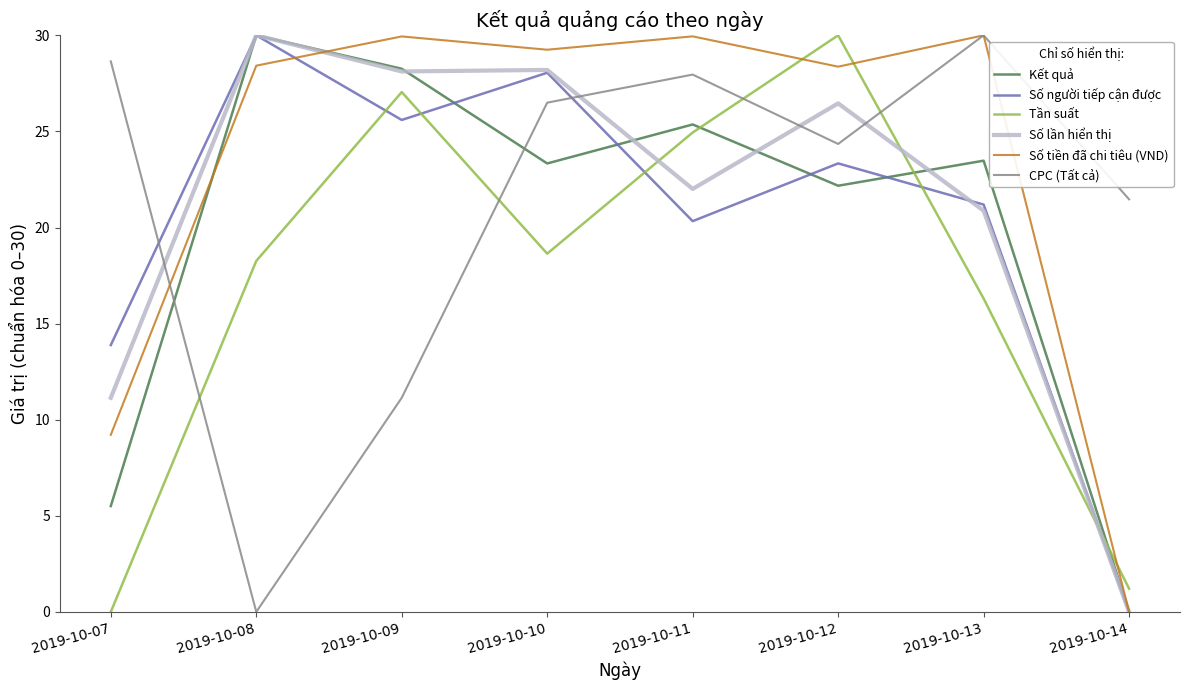

What are all the series names shown in the legend?

Kết quả, Số người tiếp cận được, Tần suất, Số lần hiển thị, Số tiền đã chi tiêu (VND), CPC (Tất cả)